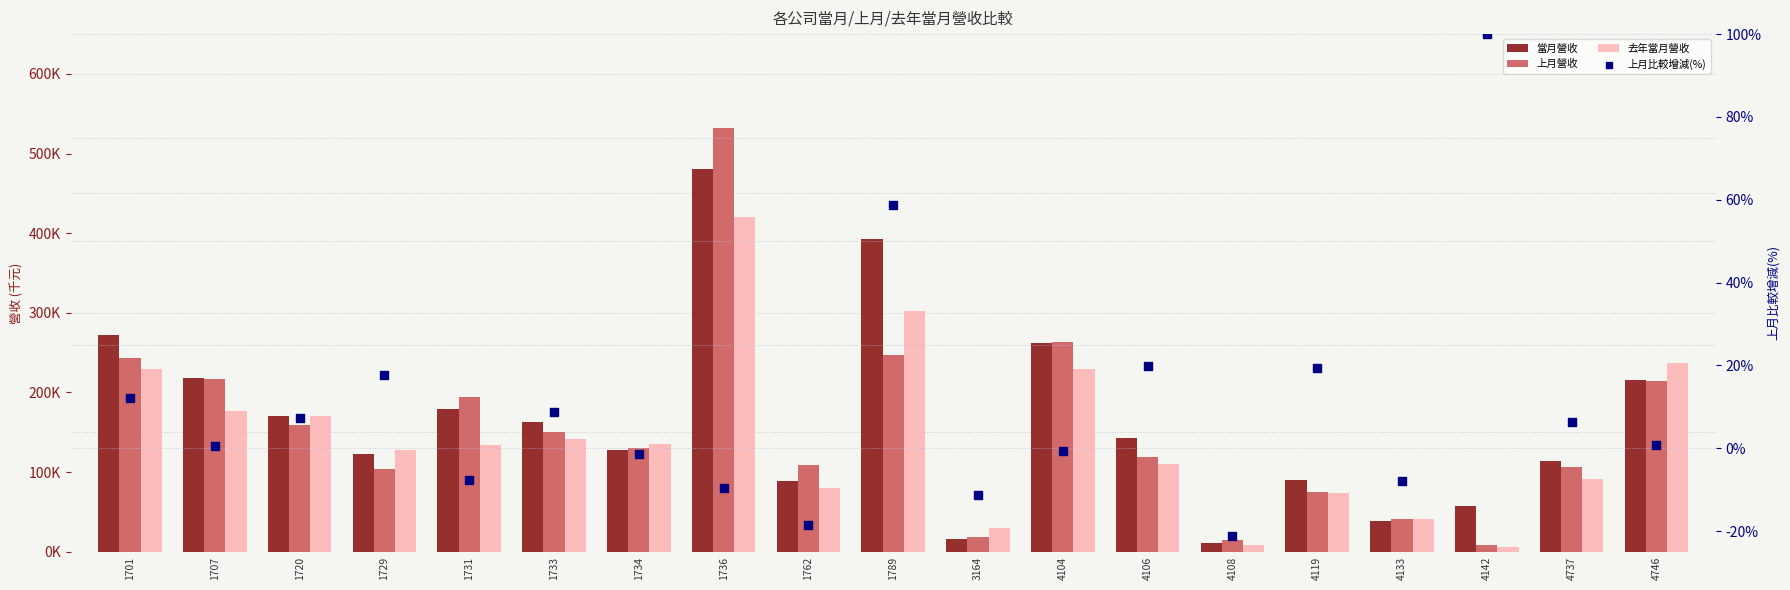

Is the value of 當月營收 at 1701 greater than the value of 上月營收 at 1701?

Yes